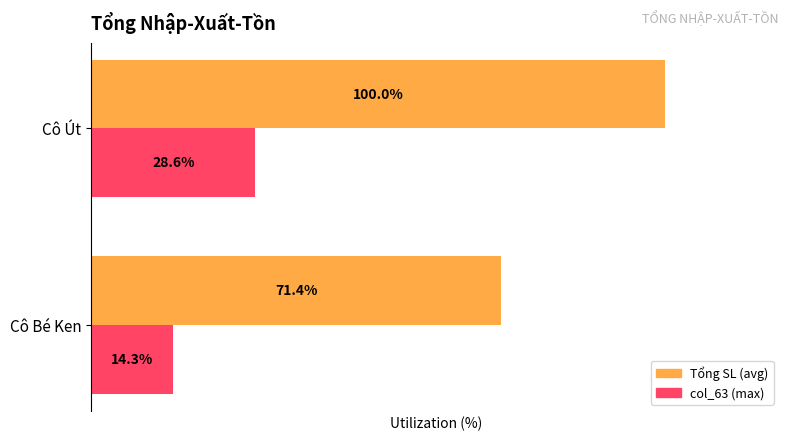

Which category has the lowest value in the Tổng SL (avg) series?

Cô Bé Ken